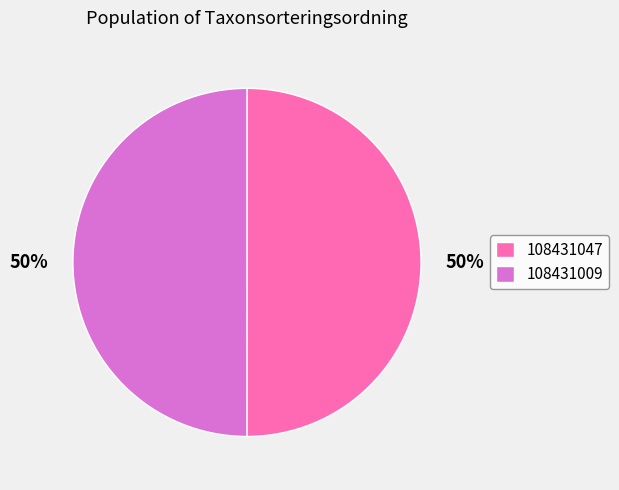

Approximately how many times larger is the value at 108431009 compared to 108431047?

1.0